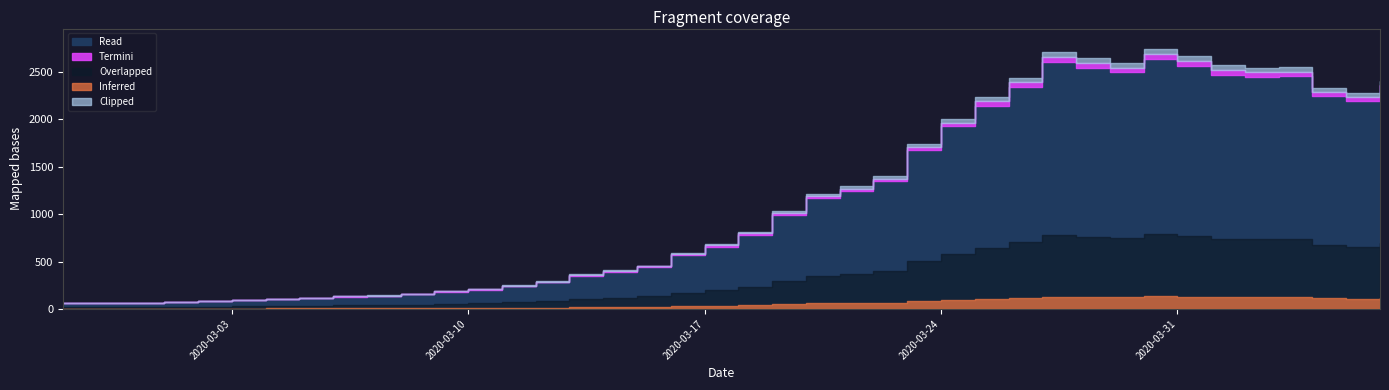

List the labels in order of value, smallest first.

2020-02-27, 2020-02-28, 2020-02-29, 2020-03-01, 2020-03-02, 2020-03-03, 2020-03-04, 2020-03-05, 2020-03-06, 2020-03-07, 2020-03-08, 2020-03-09, 2020-03-10, 2020-03-11, 2020-03-12, 2020-03-13, 2020-03-14, 2020-03-15, 2020-03-16, 2020-03-17, 2020-03-18, 2020-03-19, 2020-03-20, 2020-03-21, 2020-03-22, 2020-03-23, 2020-03-24, 2020-03-25, 2020-04-05, 2020-04-04, 2020-04-06, 2020-03-26, 2020-04-02, 2020-04-03, 2020-04-01, 2020-03-29, 2020-03-28, 2020-03-31, 2020-03-27, 2020-03-30